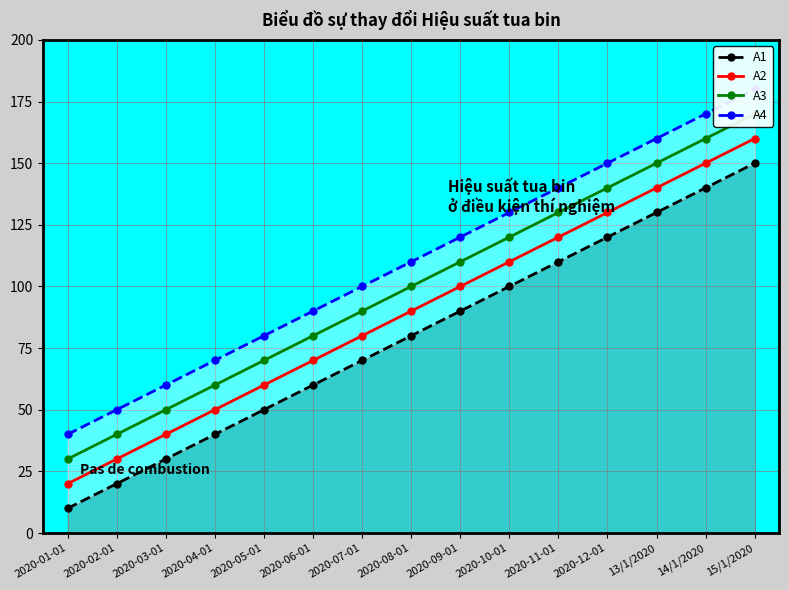

Reading left to right, what are all the values shown in this chart?

A1: 2020-01-01=10	2020-02-01=20	2020-03-01=30	2020-04-01=40	2020-05-01=50	2020-06-01=60	2020-07-01=70	2020-08-01=80	2020-09-01=90	2020-10-01=100	2020-11-01=110	2020-12-01=120	13/1/2020=130	14/1/2020=140	15/1/2020=150
A2: 2020-01-01=20	2020-02-01=30	2020-03-01=40	2020-04-01=50	2020-05-01=60	2020-06-01=70	2020-07-01=80	2020-08-01=90	2020-09-01=100	2020-10-01=110	2020-11-01=120	2020-12-01=130	13/1/2020=140	14/1/2020=150	15/1/2020=160
A3: 2020-01-01=30	2020-02-01=40	2020-03-01=50	2020-04-01=60	2020-05-01=70	2020-06-01=80	2020-07-01=90	2020-08-01=100	2020-09-01=110	2020-10-01=120	2020-11-01=130	2020-12-01=140	13/1/2020=150	14/1/2020=160	15/1/2020=170
A4: 2020-01-01=40	2020-02-01=50	2020-03-01=60	2020-04-01=70	2020-05-01=80	2020-06-01=90	2020-07-01=100	2020-08-01=110	2020-09-01=120	2020-10-01=130	2020-11-01=140	2020-12-01=150	13/1/2020=160	14/1/2020=170	15/1/2020=180